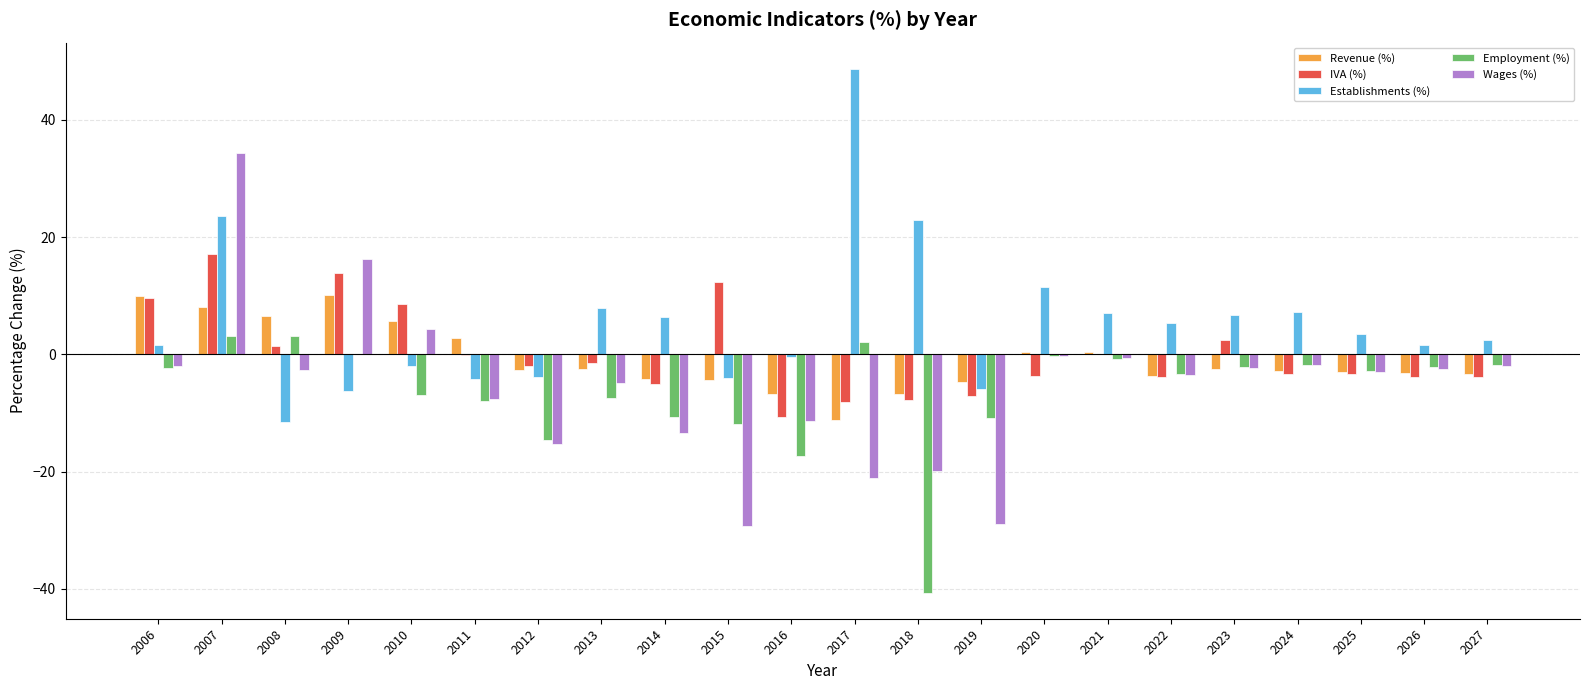

What are all the series names shown in the legend?

Revenue (%), IVA (%), Establishments (%), Employment (%), Wages (%)